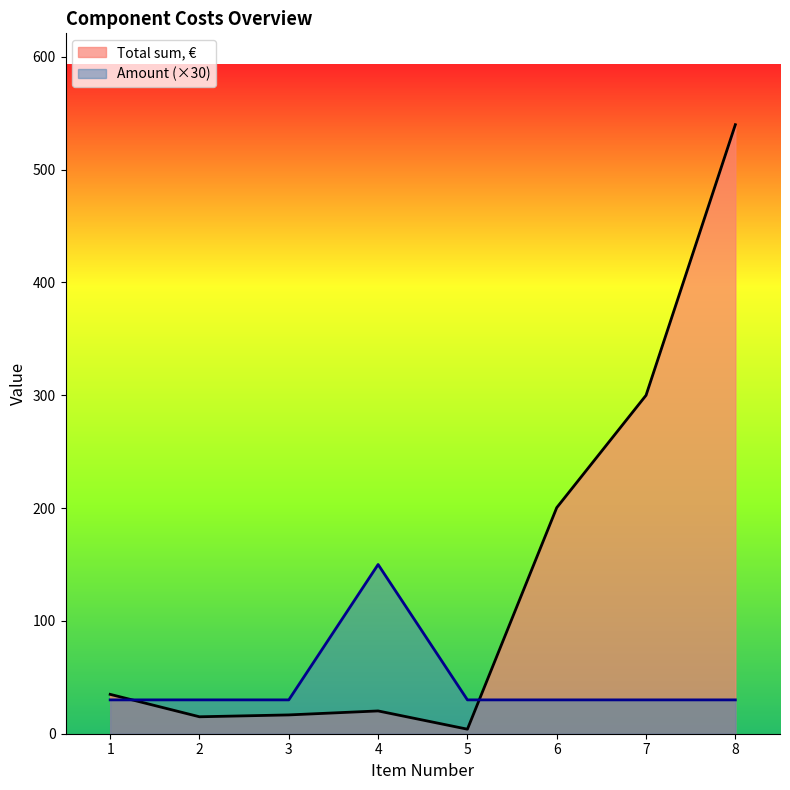

What is the greatest value displayed?

539.9